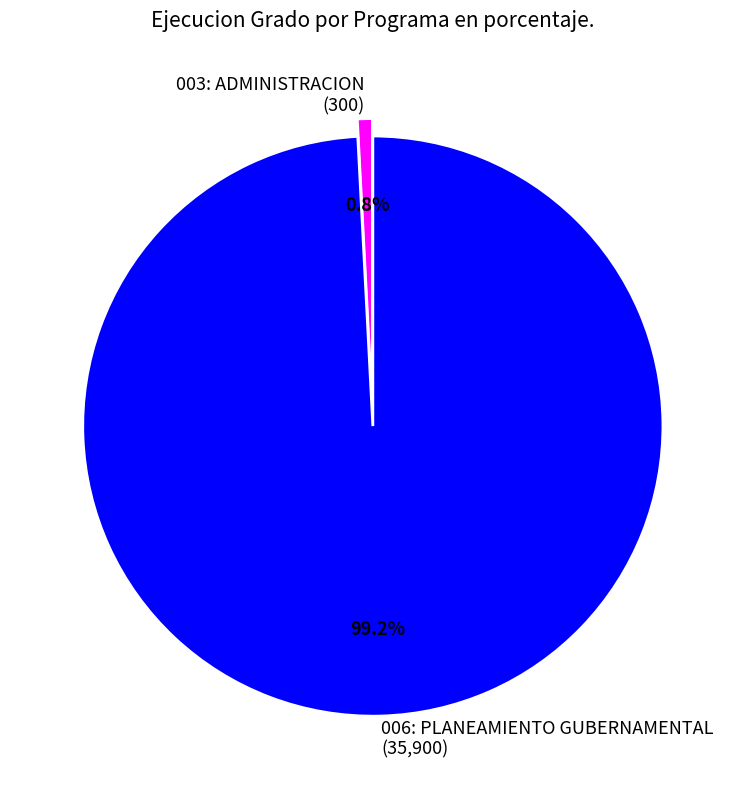

What is the largest slice in the pie chart?

006: PLANEAMIENTO GUBERNAMENTAL